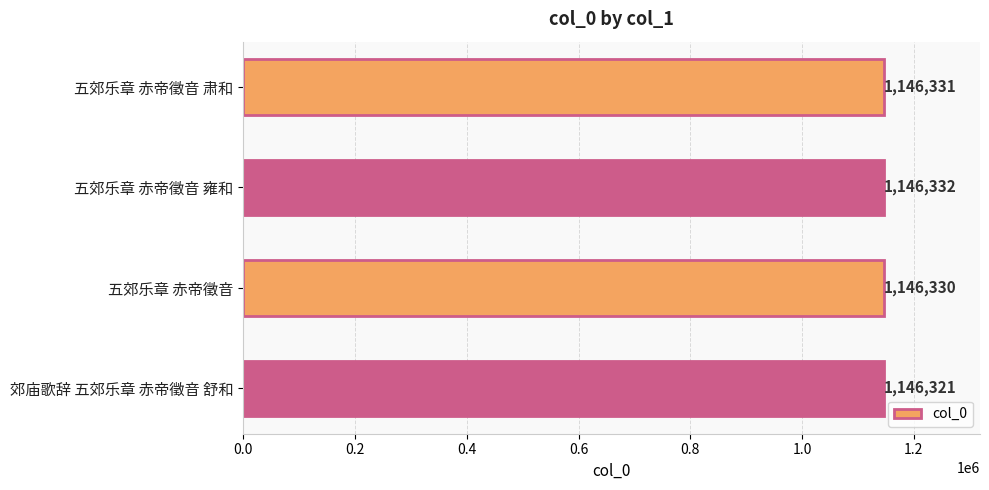

Reading top to bottom, list all the values displayed in this chart.

五郊乐章 赤帝徵音 肃和=1146331	五郊乐章 赤帝徵音 雍和=1146332	五郊乐章 赤帝徵音=1146330	郊庙歌辞 五郊乐章 赤帝徵音 舒和=1146321